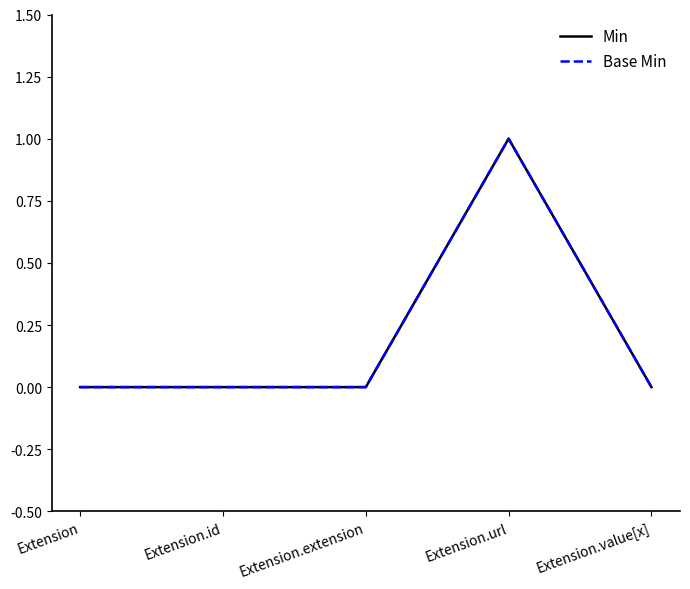

Where is the first local maximum for Min?

Extension.url